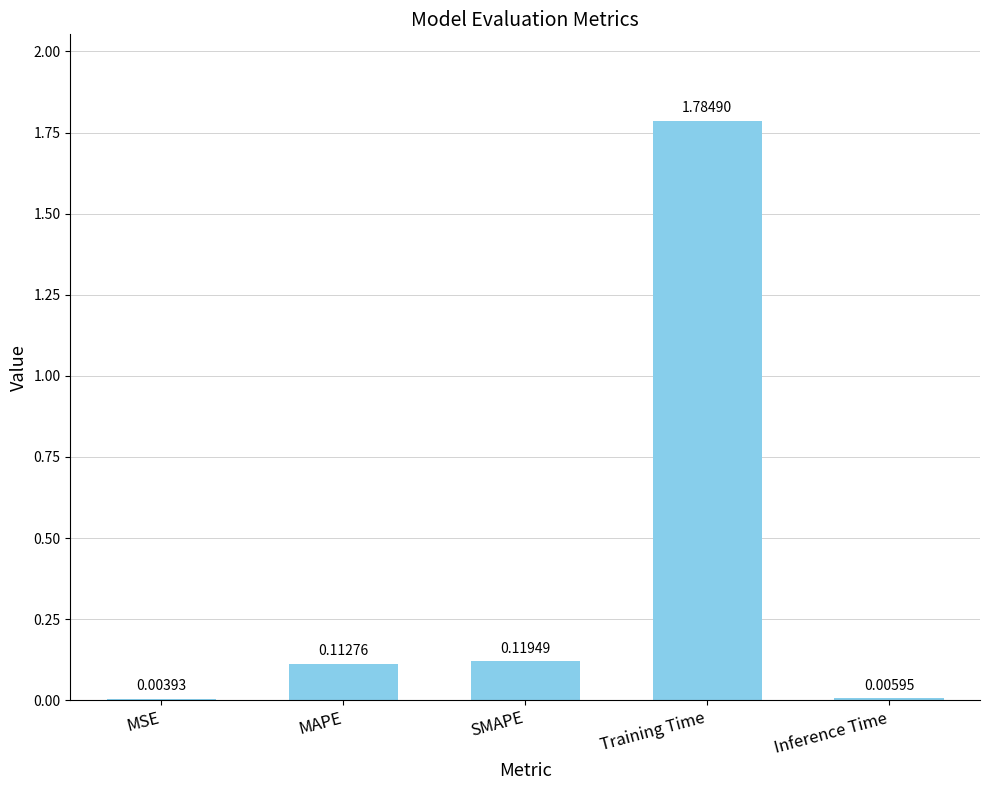

At which category does the chart reach its peak across all series?

Training Time